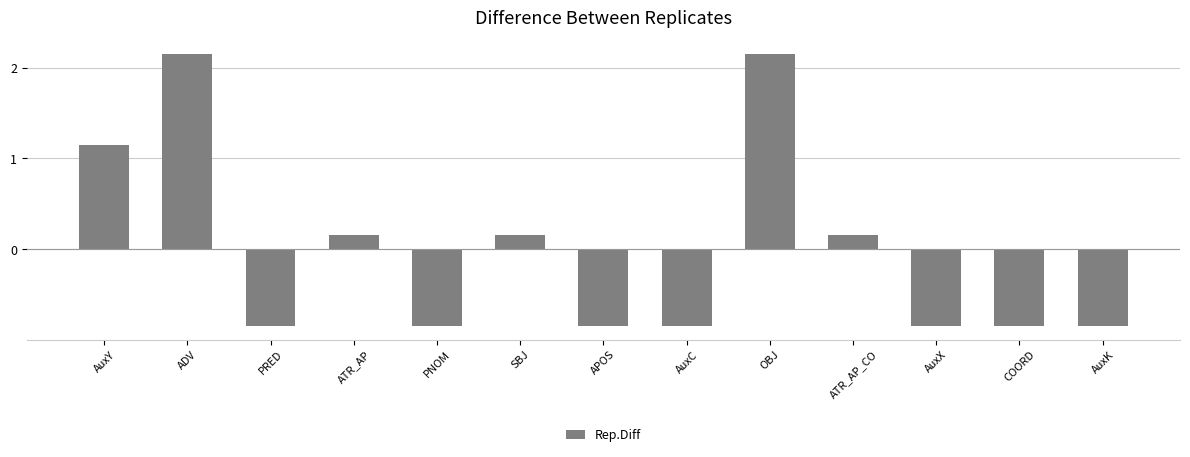

Between OBJ and PNOM, which is larger?

OBJ